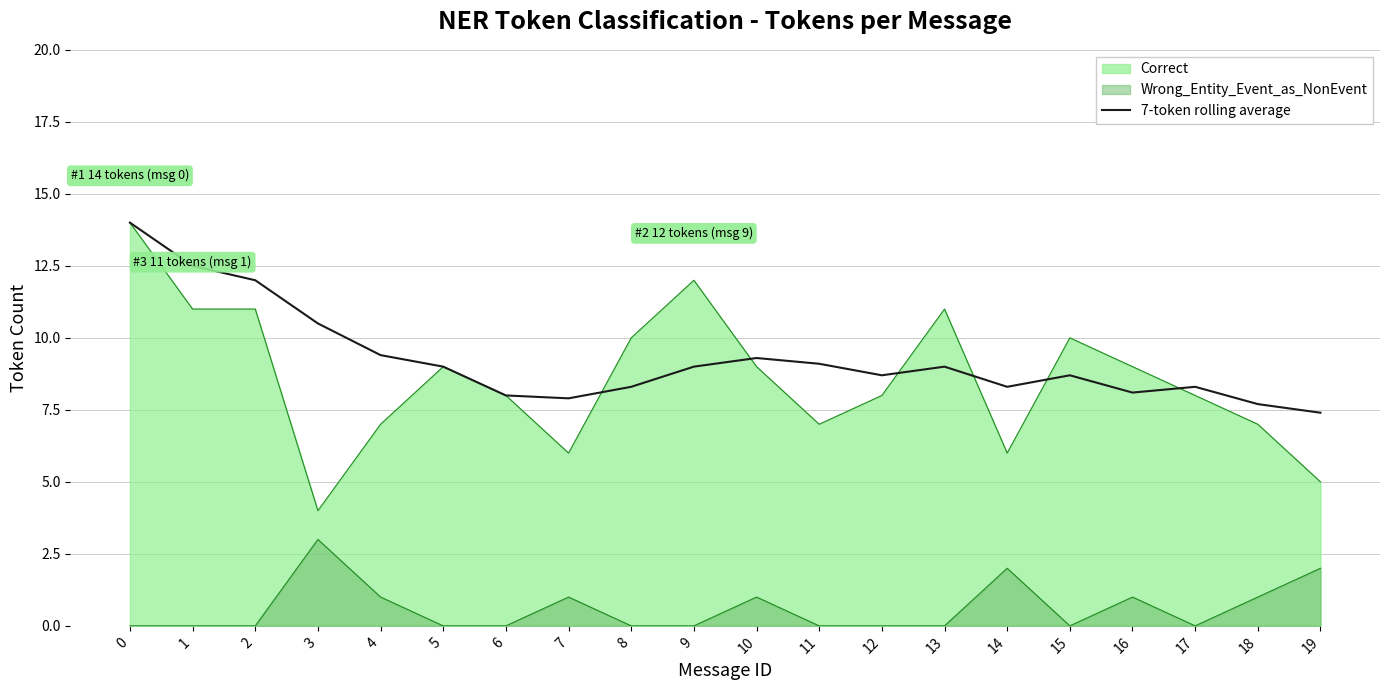

How many values are below 9?

10